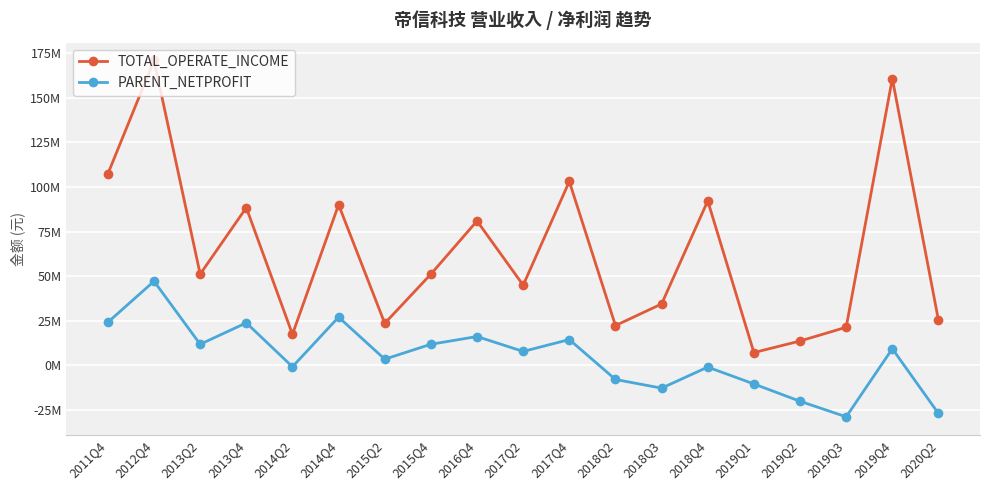

True or false: PARENT_NETPROFIT and TOTAL_OPERATE_INCOME intersect in this chart.

False